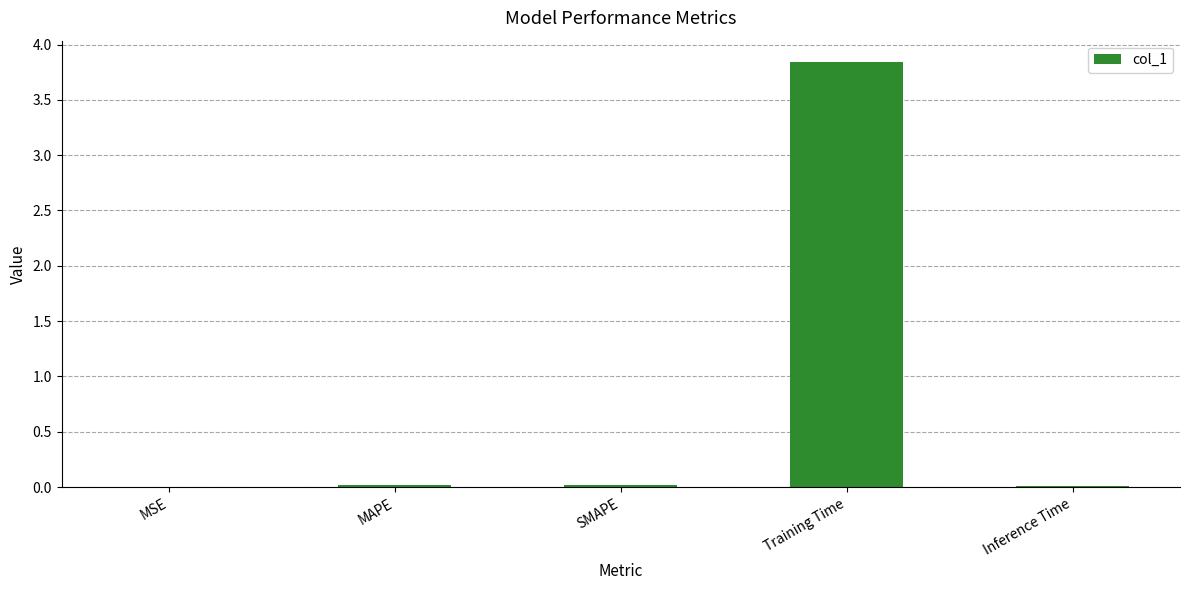

How many data points does each series have?

5